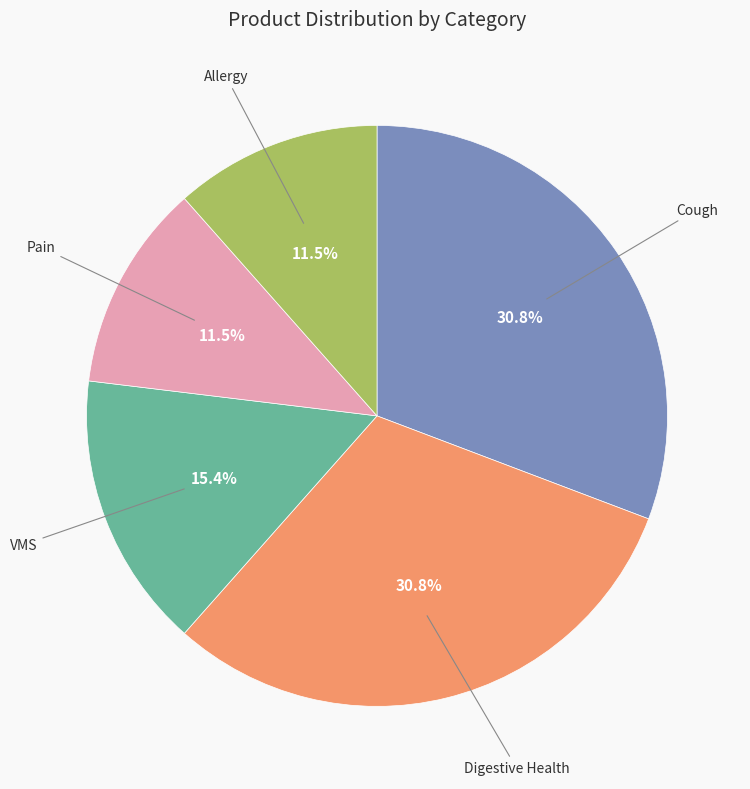

Is there any slice that represents more than half of the pie?

No